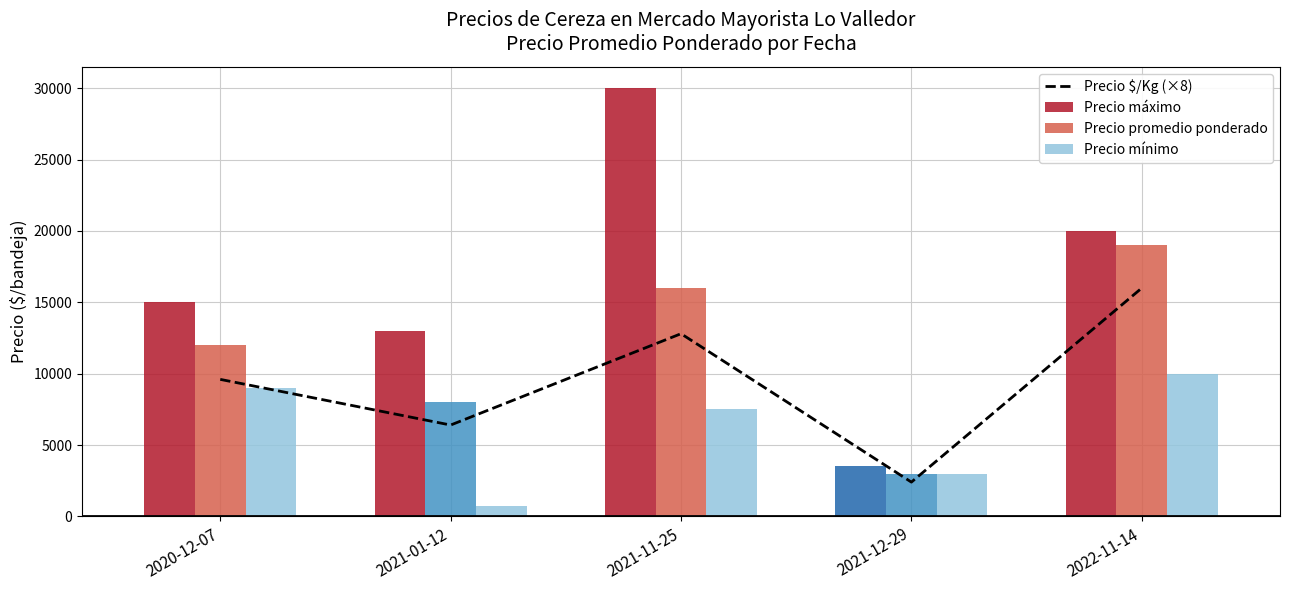

Rank the series by their maximum value, from highest to lowest.

Precio máximo, Precio promedio ponderado, Precio $/Kg (×8), Precio mínimo